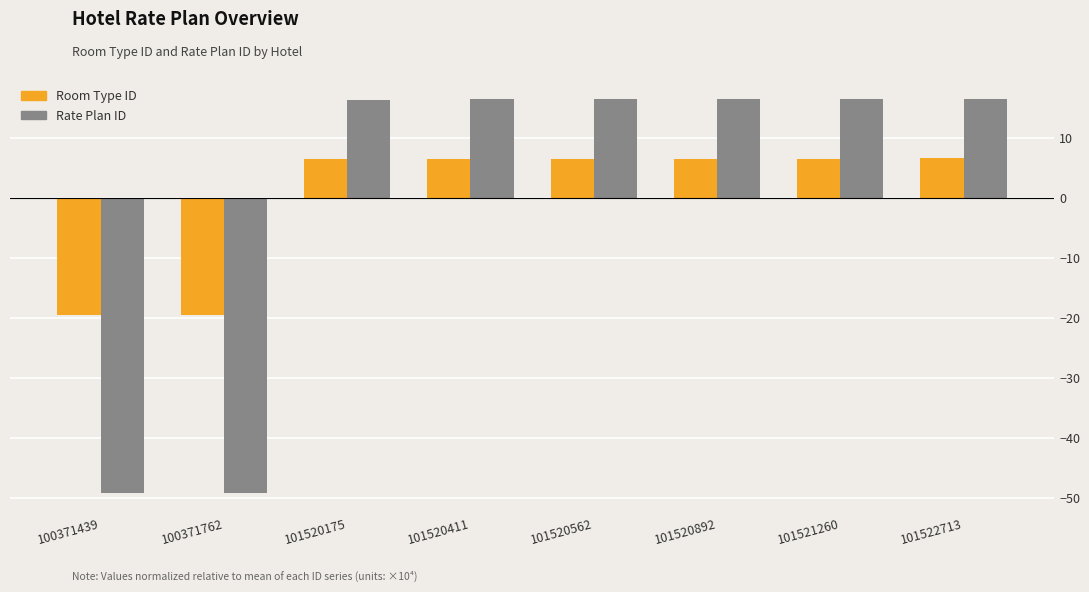

What is the maximum value shown in the chart?

16.5